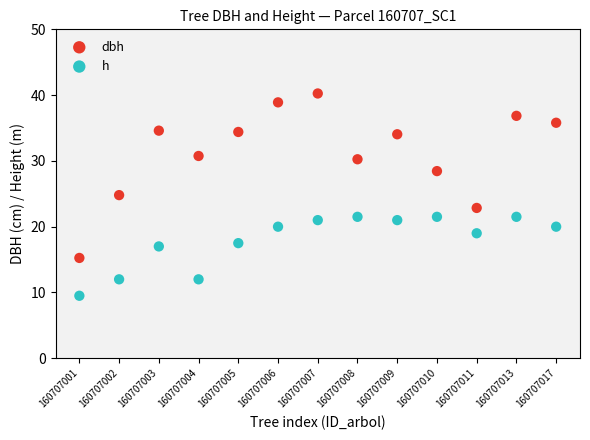

Which series contains the highest Y value?

dbh